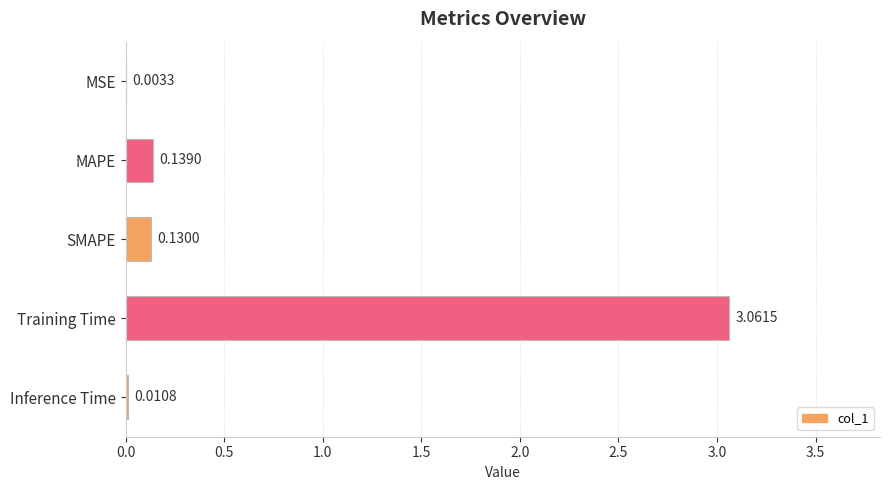

What is the sum of all values?

3.3